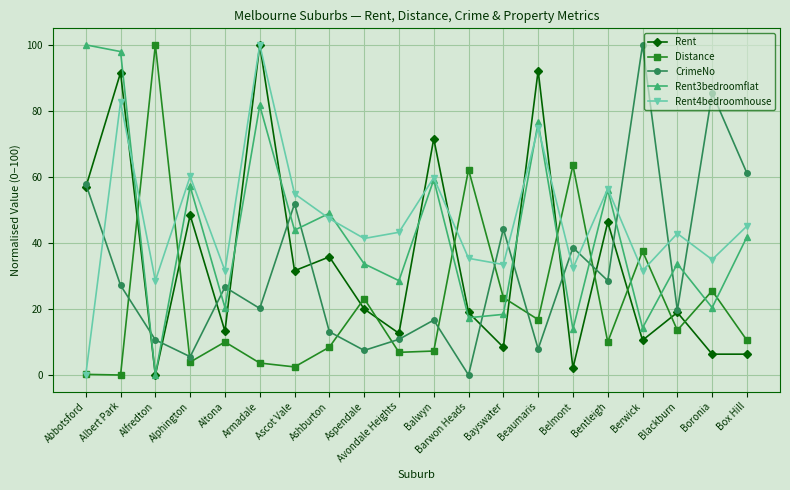

Count the number of categories in the chart.

20